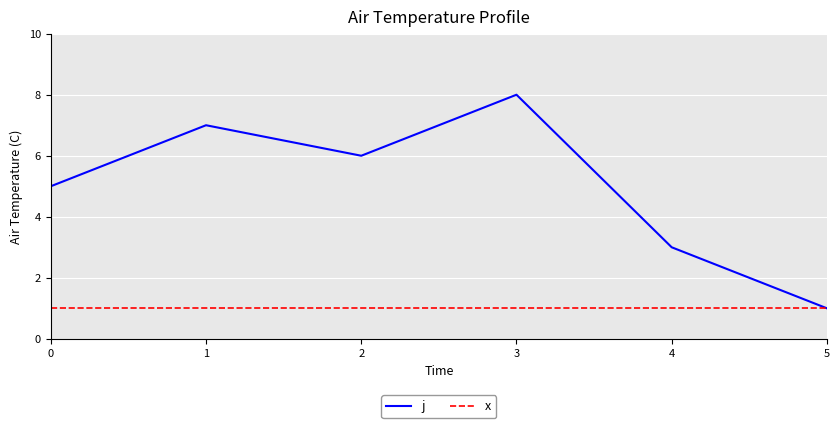

What are all the series names shown in the legend?

j, x